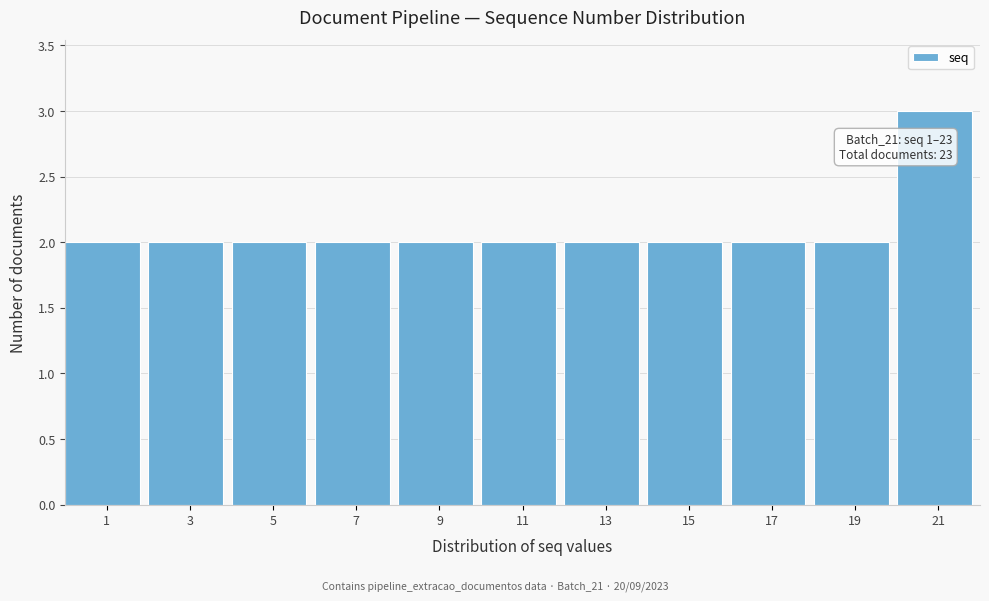

Reading left to right, extract all data points from this chart.

1=2	3=2	5=2	7=2	9=2	11=2	13=2	15=2	17=2	19=2	21=3